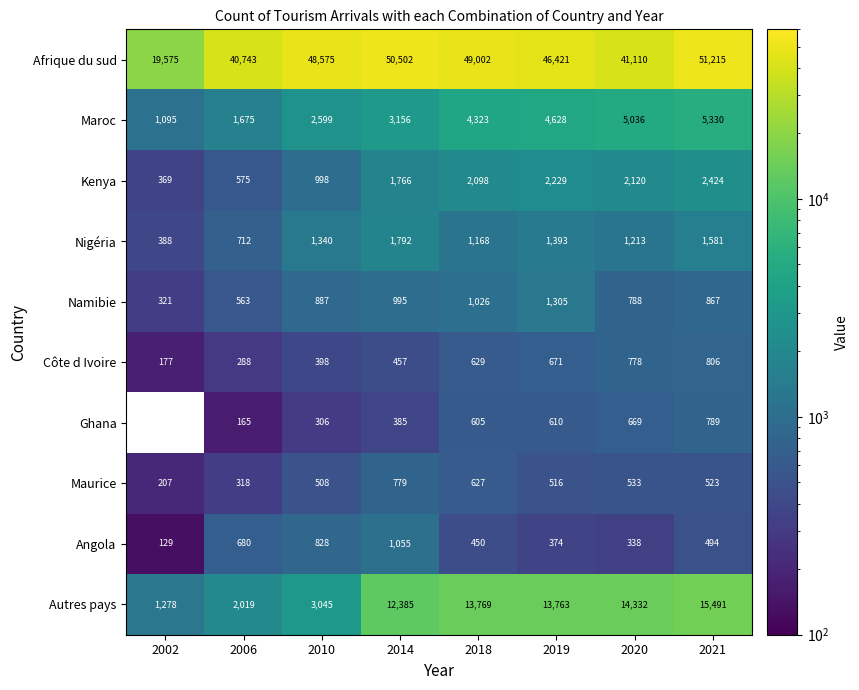

The Kenya series shows 2389.2 at 2014. True or false?

False